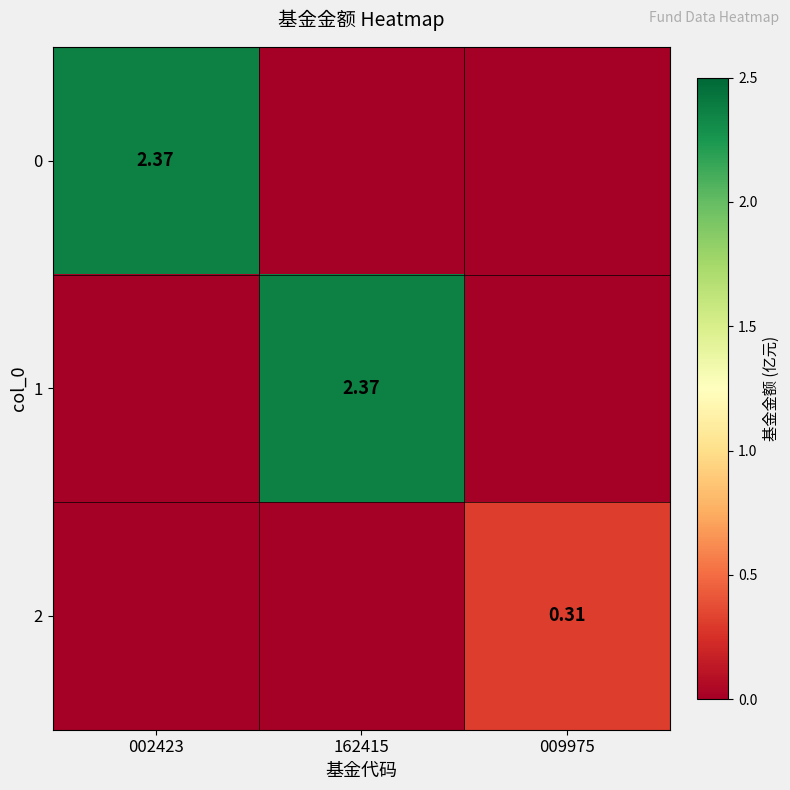

Is it true that 0 equals -1.5 at 162415?

False